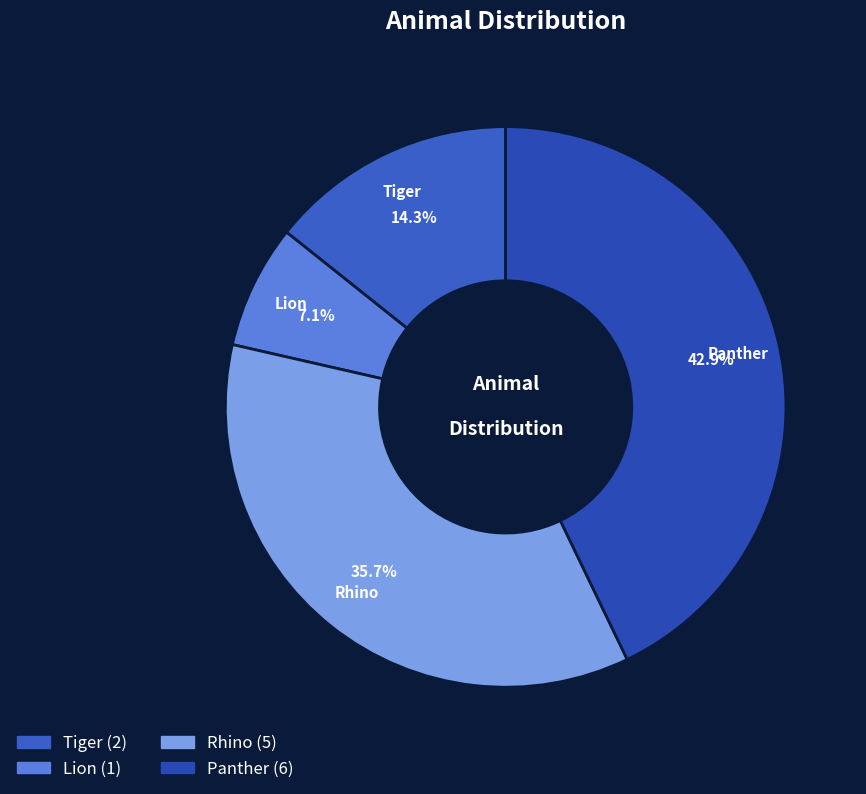

What percentage do Tiger and Lion together represent?

21.4%